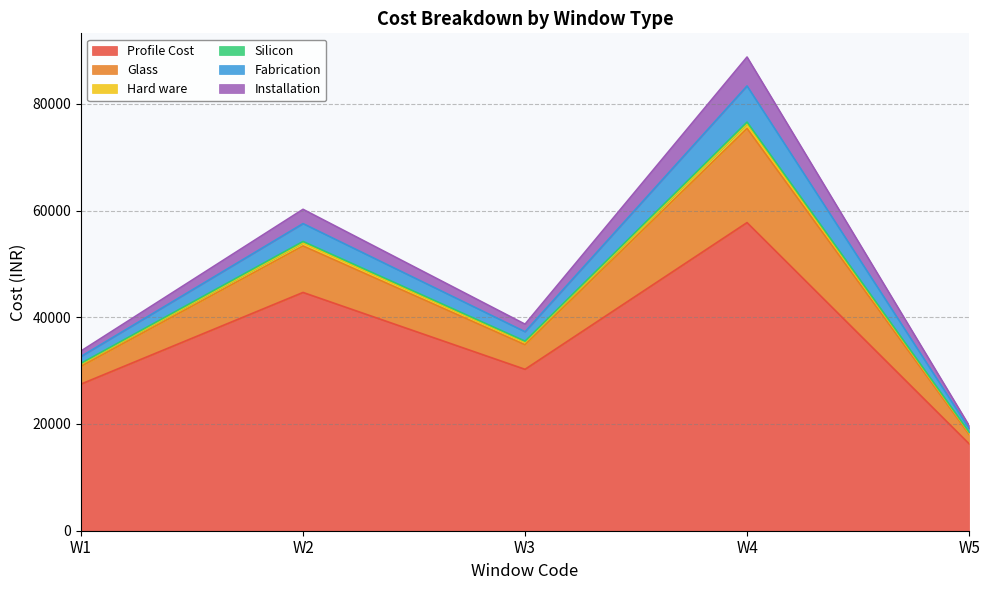

At which category is the sum across all series the highest?

W4